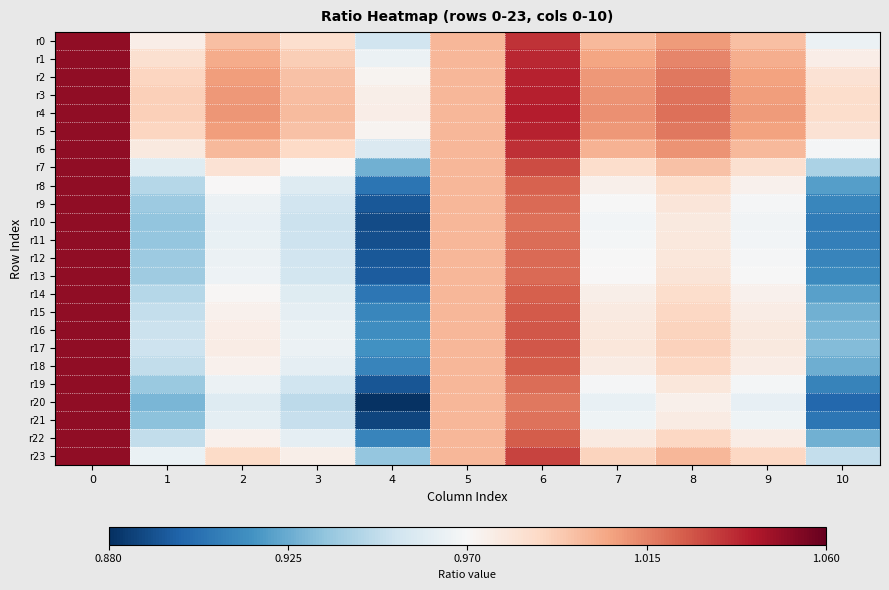

Which series has the largest range (max minus min)?

r20